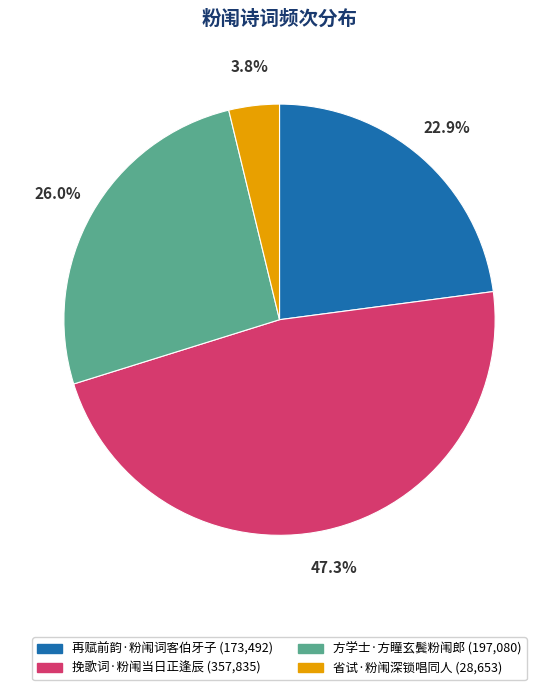

To the nearest percent, what is the difference between the 省试·粉闱深锁唱同人 and 方学士·方瞳玄鬓粉闱郎 slice percentages?

22%